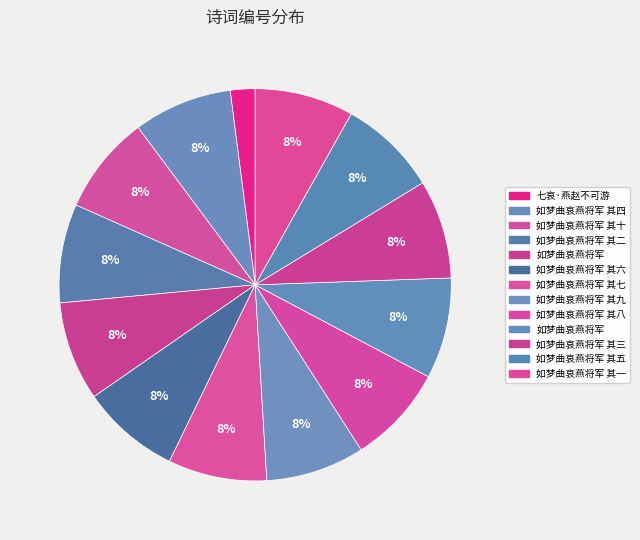

How many segments does this pie chart have?

13